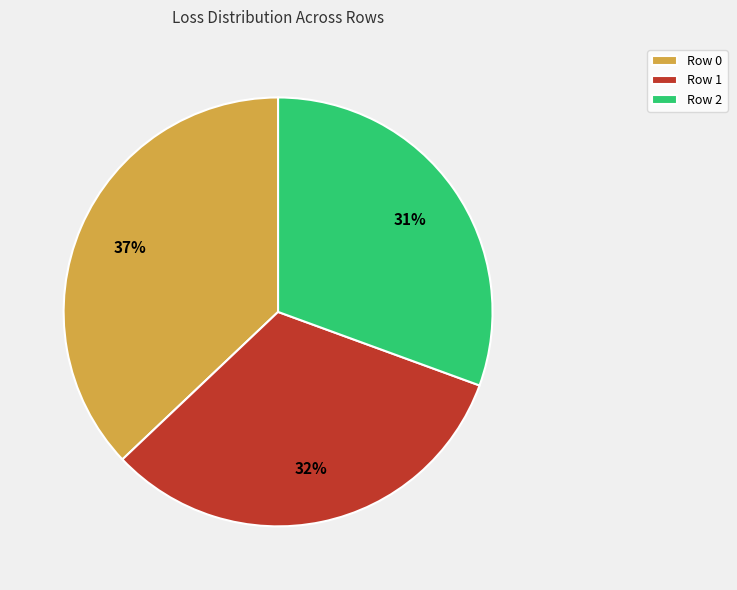

What is the largest slice in the pie chart?

Row 0